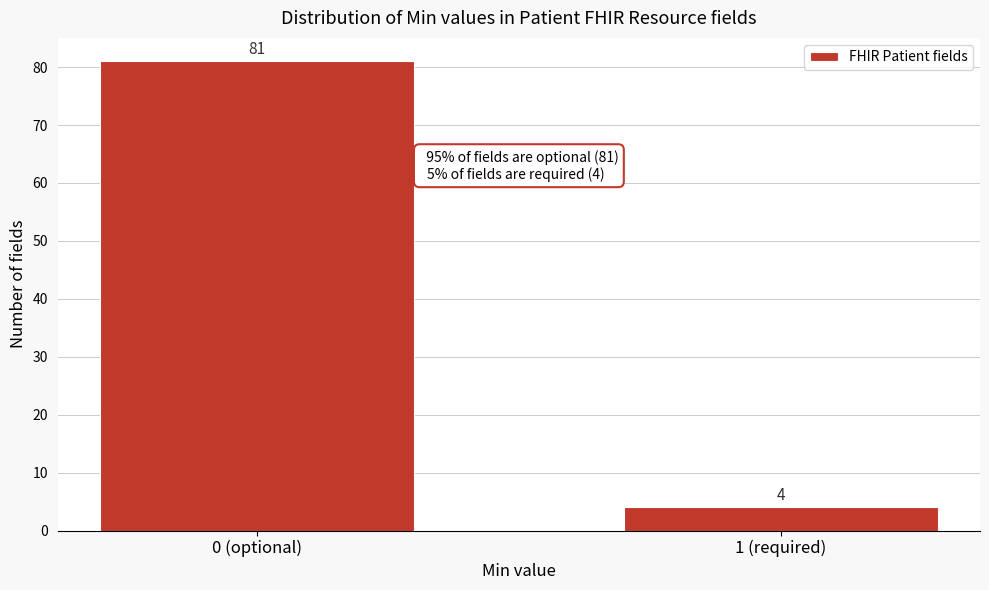

Reading left to right, extract all data points from this chart.

0 (optional)=81	1 (required)=4